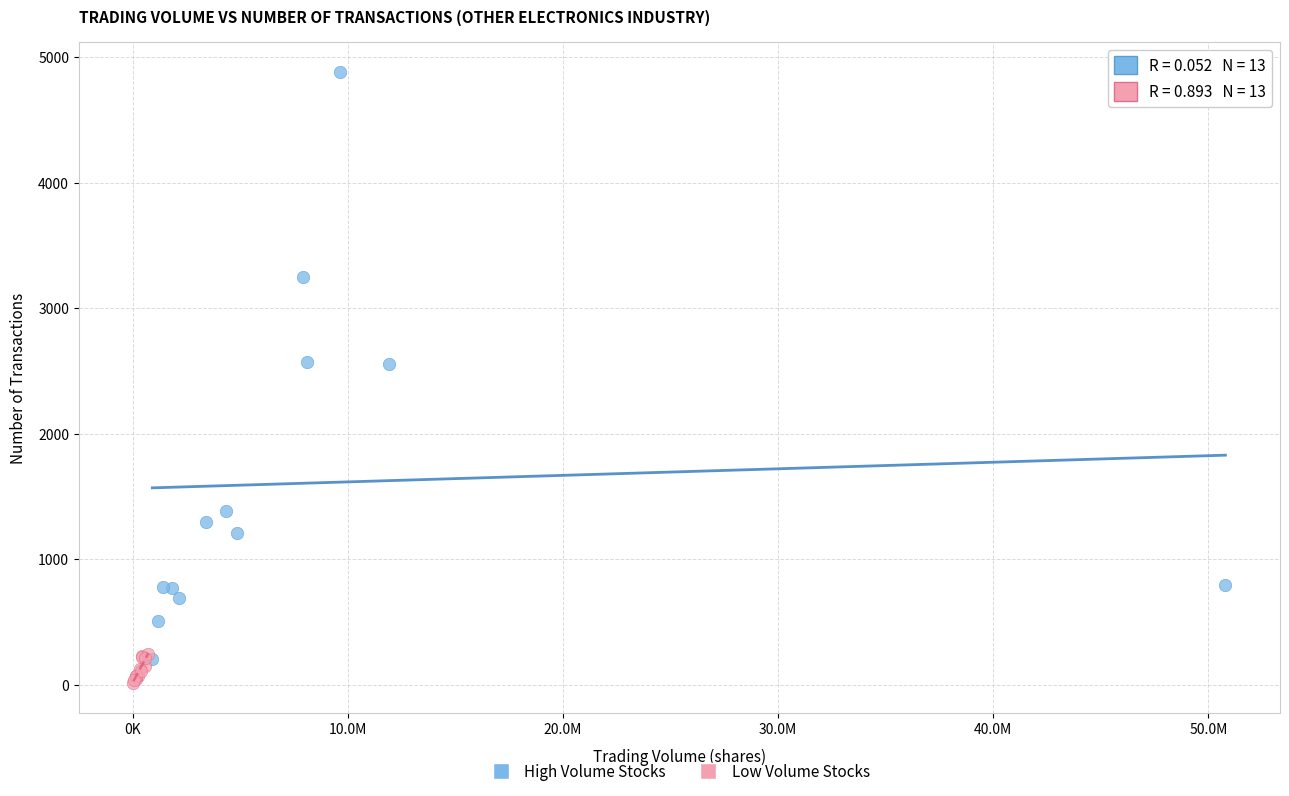

Which series has the largest Y range (max minus min)?

High Volume Stocks